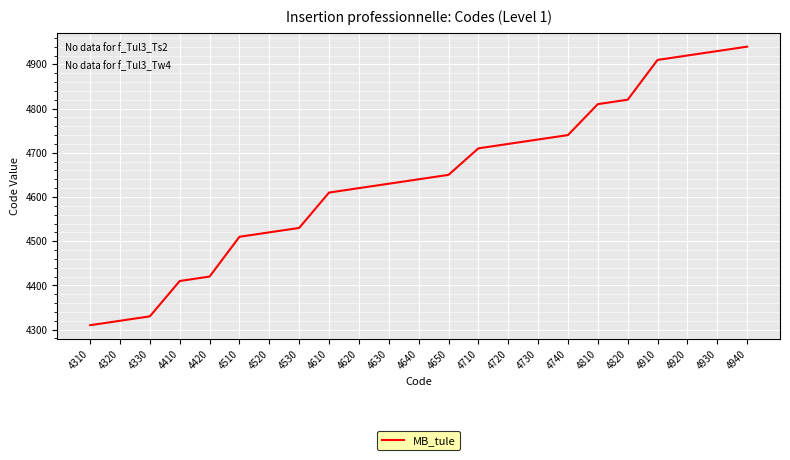

What is the change in value from 4510 to 4810?

+300